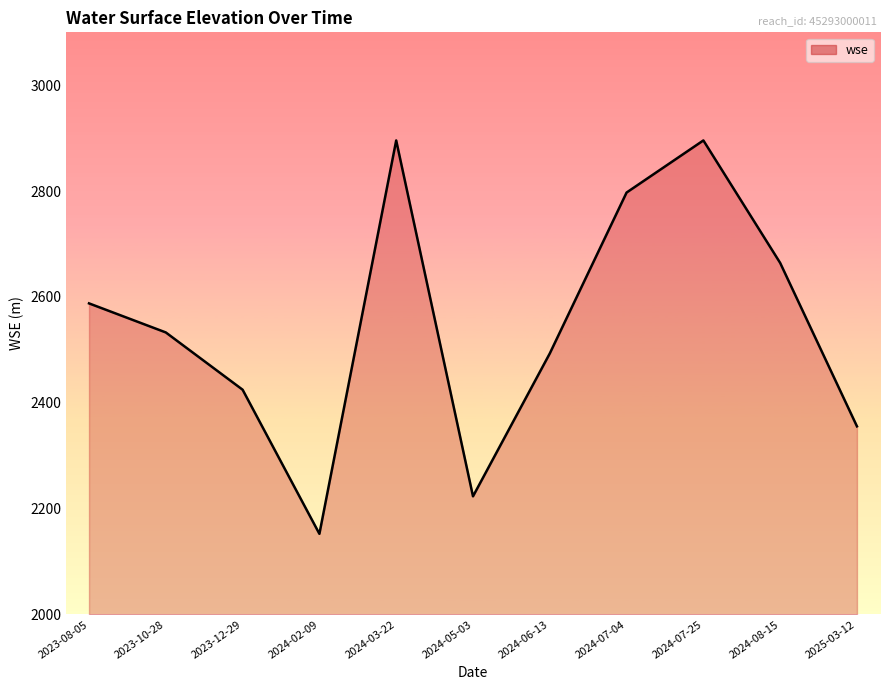

Reading right to left, list all the values displayed in this chart.

2025-03-12=2355.5	2024-08-15=2664.3	2024-07-25=2895.7	2024-07-04=2797.3	2024-06-13=2493.2	2024-05-03=2223.3	2024-03-22=2895.7	2024-02-09=2152.4	2023-12-29=2424.7	2023-10-28=2532.9	2023-08-05=2587.8